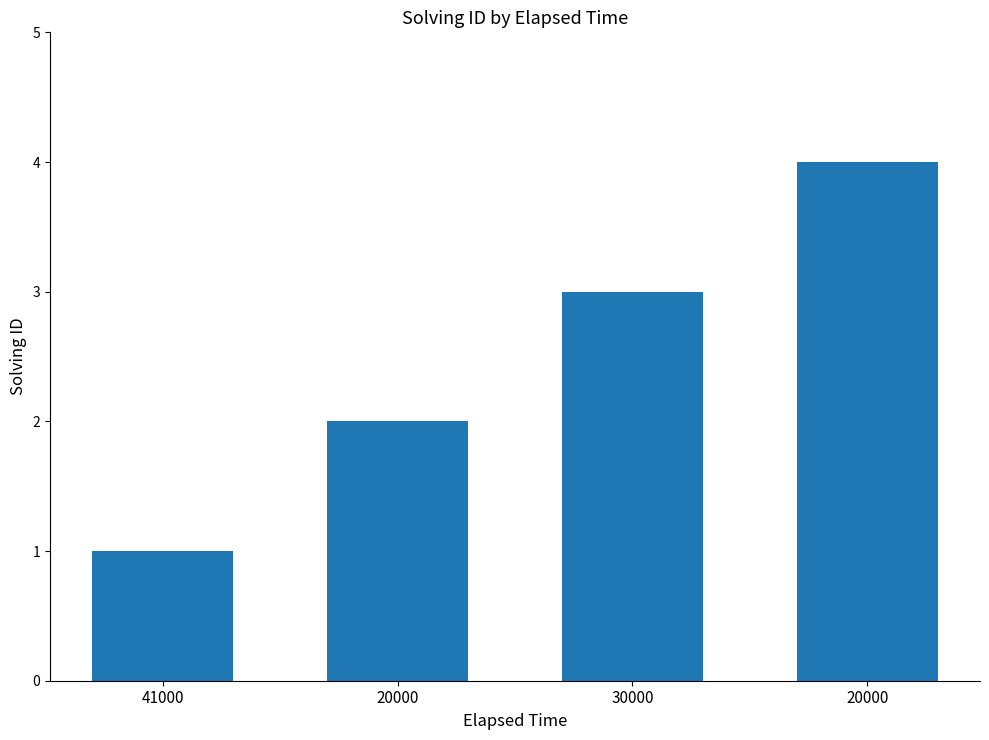

List the labels in order of value, smallest first.

41000, 20000, 30000, 20000